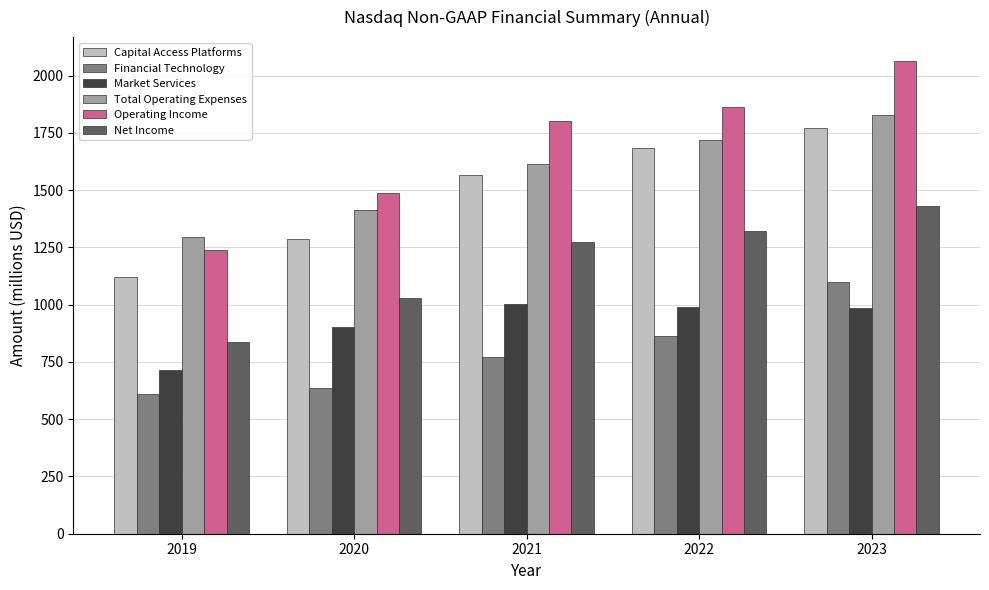

The Net Income series shows 1431 at 2023. True or false?

True